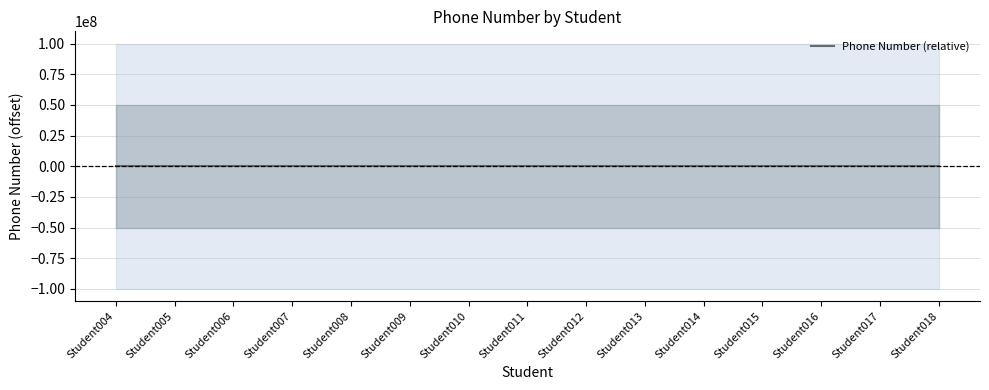

Rank the categories by value from lowest to highest.

Student004, Student005, Student006, Student007, Student008, Student009, Student010, Student011, Student012, Student013, Student014, Student015, Student016, Student017, Student018